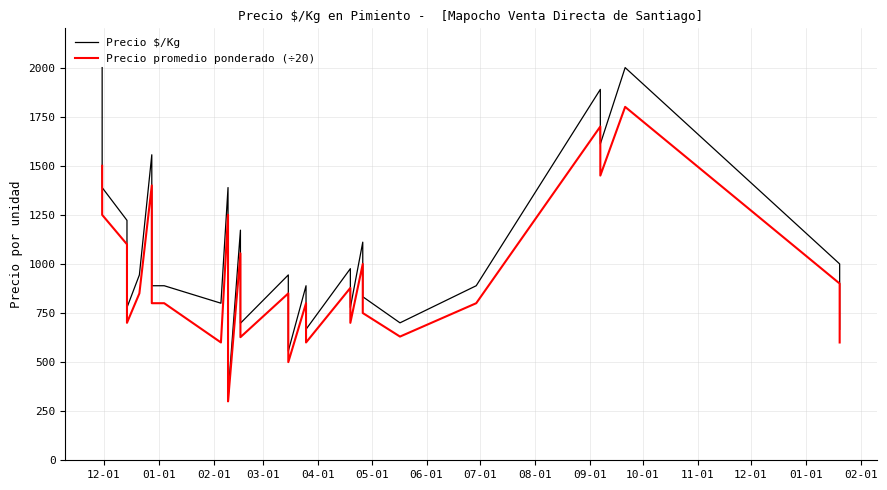

What is the difference between the maximum and minimum values in the Precio $/Kg series?

1667